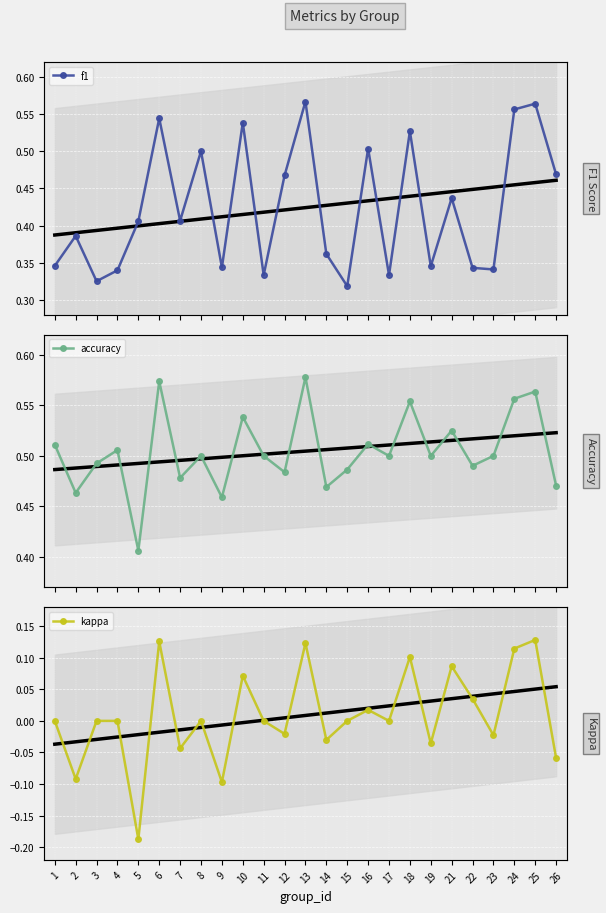

What is the average value of the accuracy series?

0.5